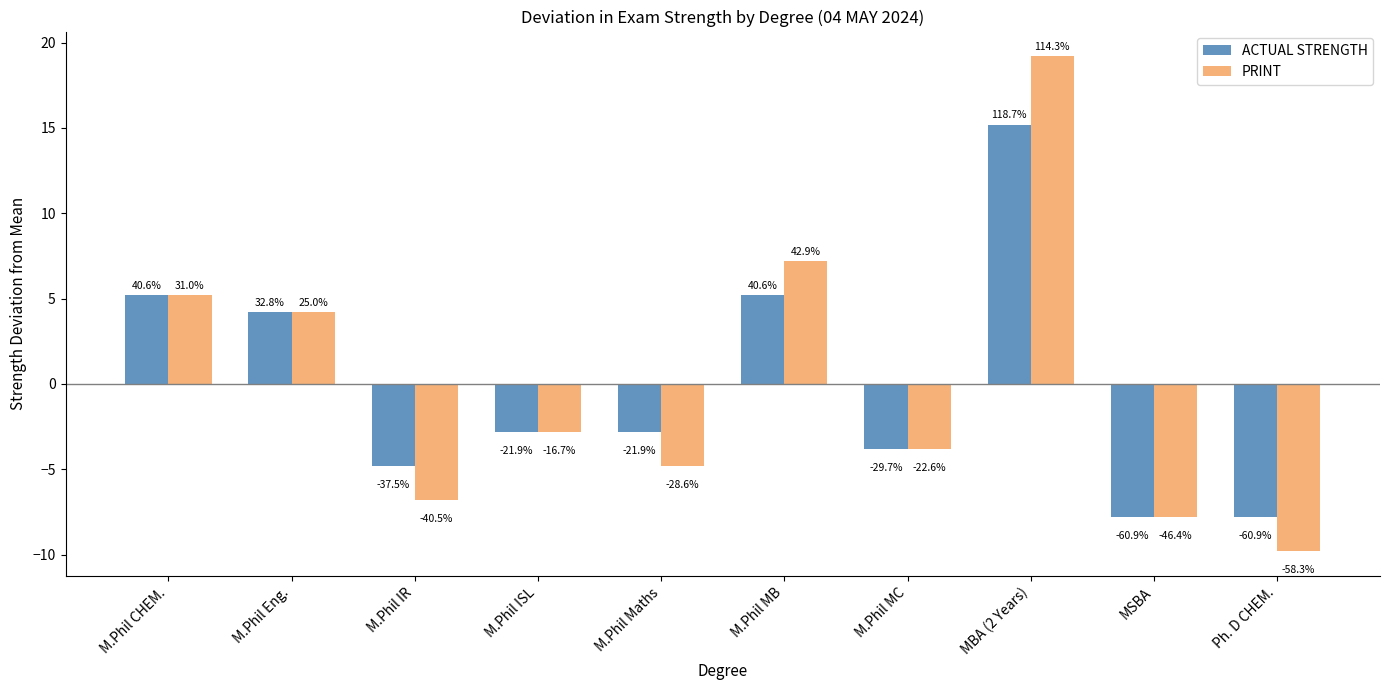

How many bars are there in total?

20